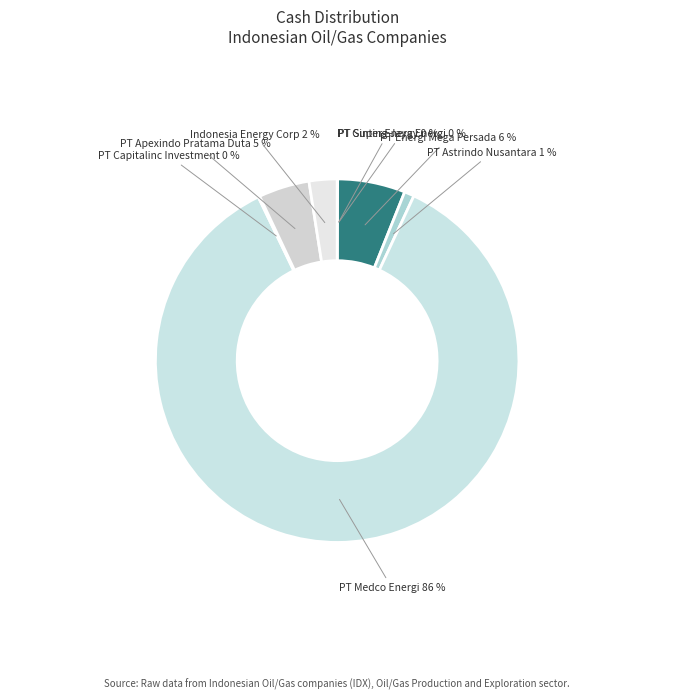

Which slice represents more than half of the pie?

PT Medco Energi